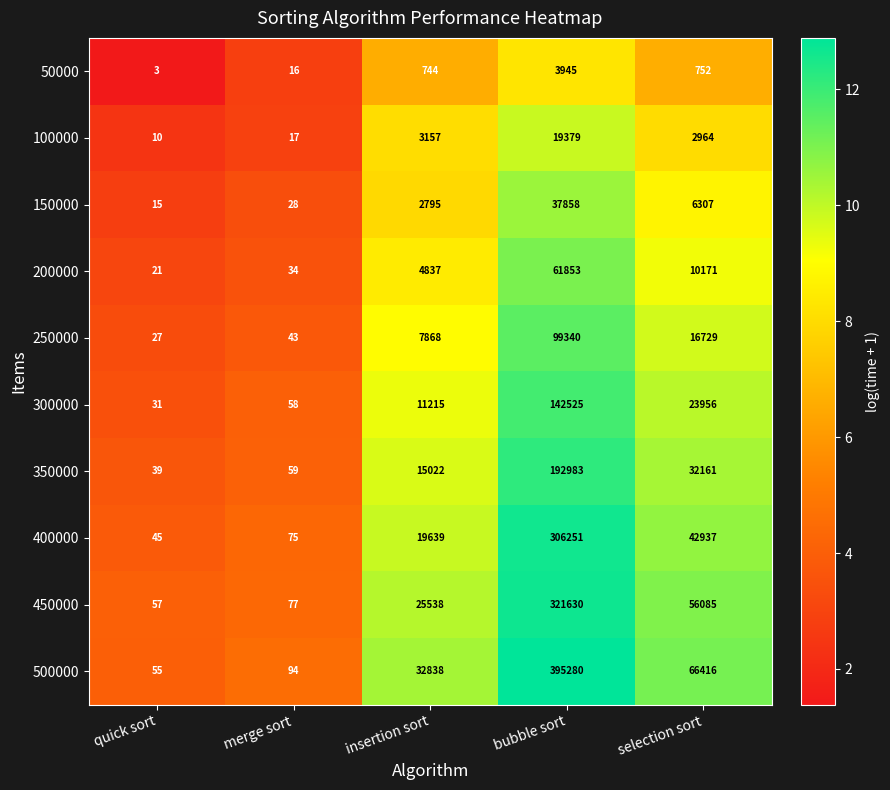

What is the total value across all series at bubble sort?

1581044